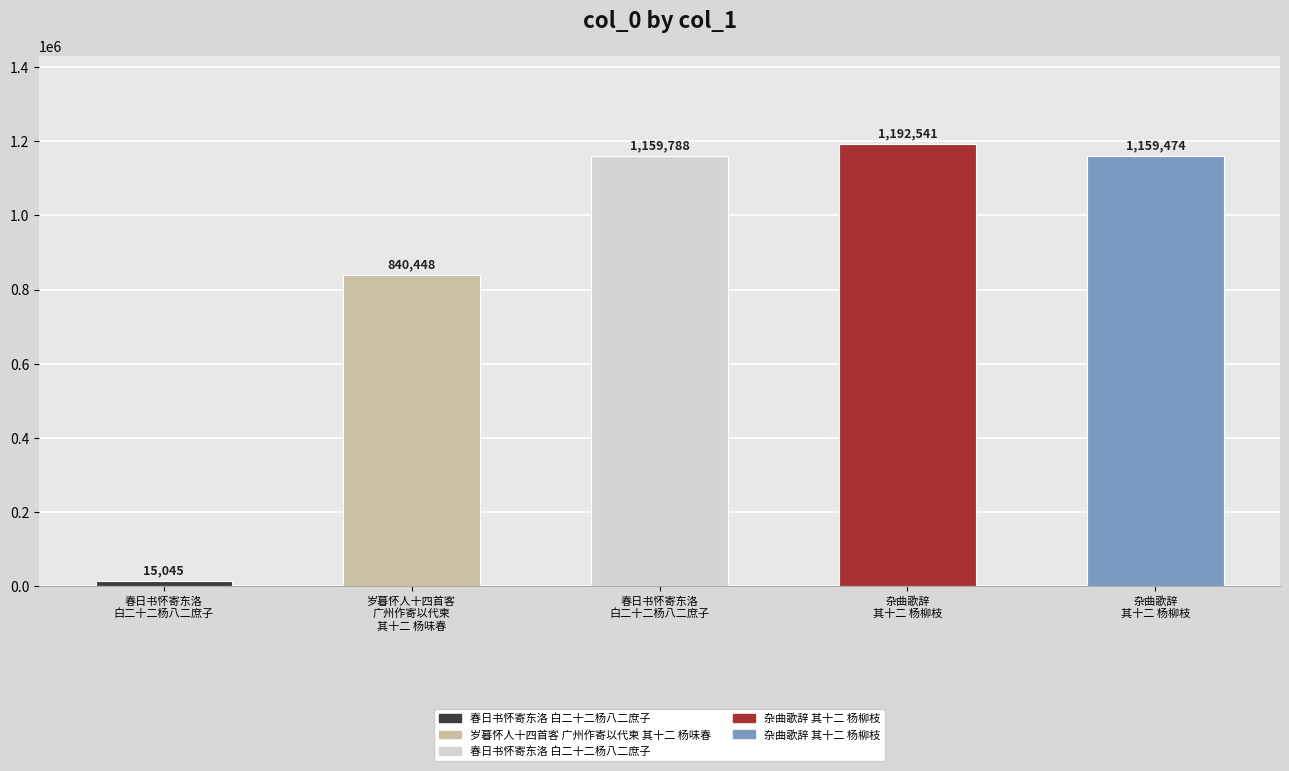

Which has a higher value, 春日书怀寄东洛
白二十二杨八二庶子 or 岁暮怀人十四首客
广州作寄以代柬
其十二 杨味春?

岁暮怀人十四首客
广州作寄以代柬
其十二 杨味春